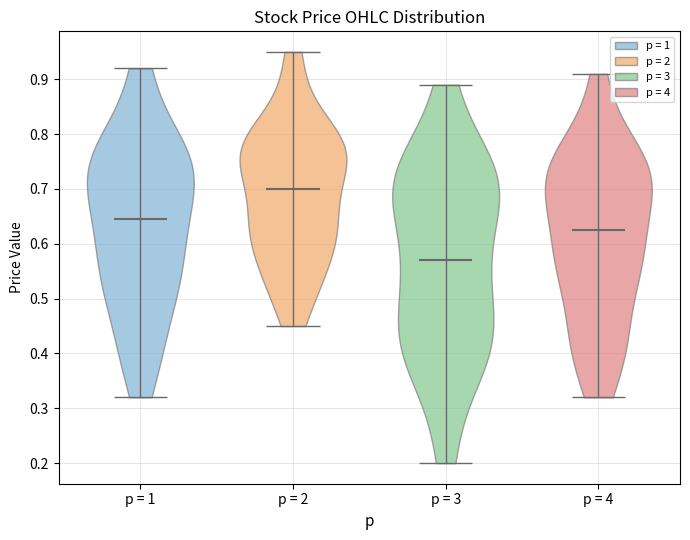

What is the highest point the violin for p = 4 reaches on the y-axis? The values are not printed on the chart, so give them approximately, as read against the axis.

0.91